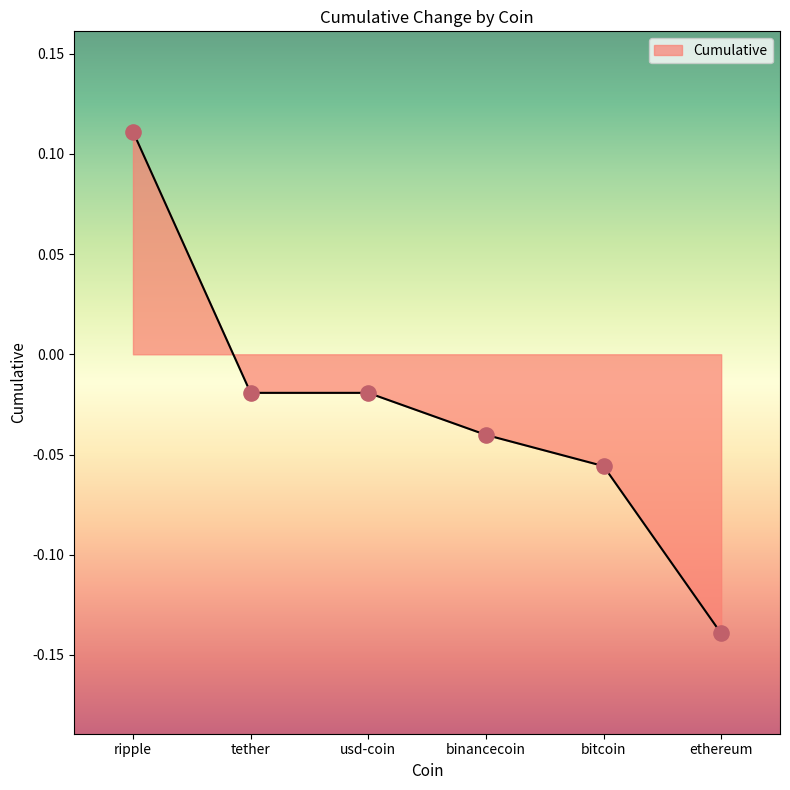

Which has a higher value, usd-coin or binancecoin?

usd-coin